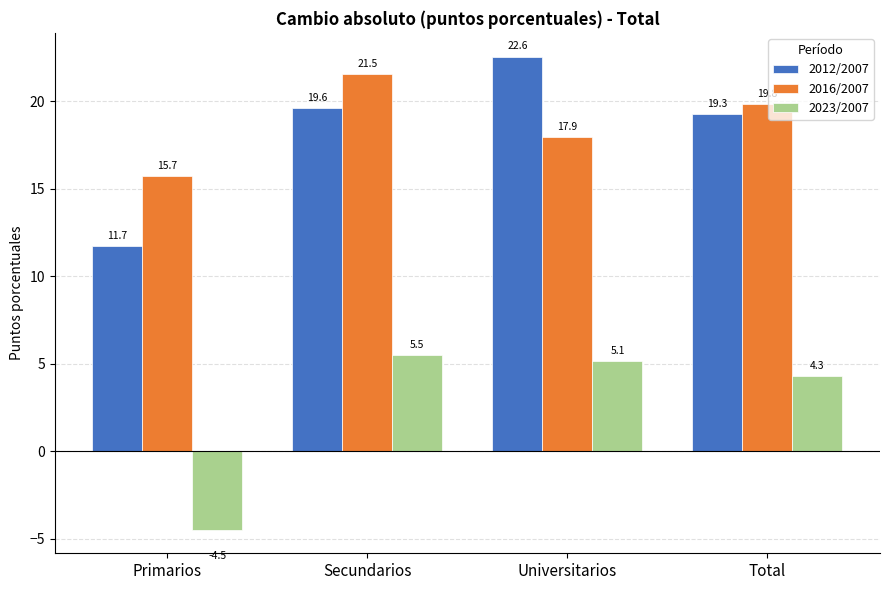

Count the number of categories in the chart.

4